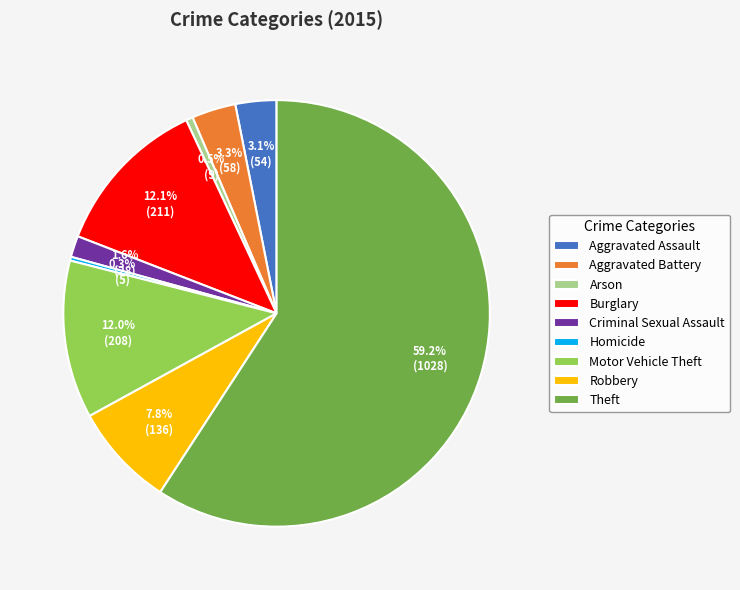

What is the largest slice in the pie chart?

Theft